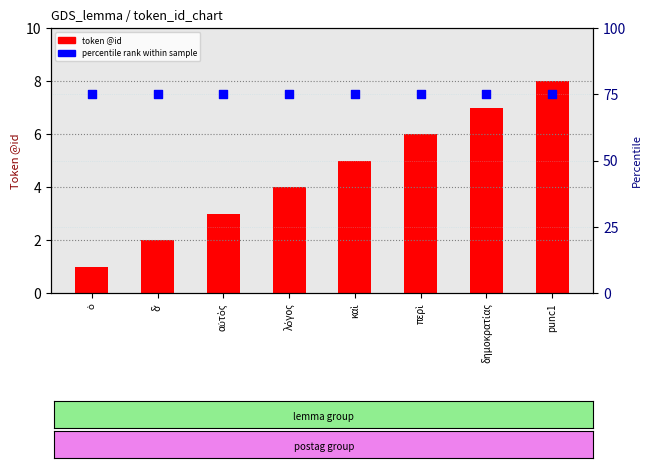

At which category is the sum across all series the highest?

punc1